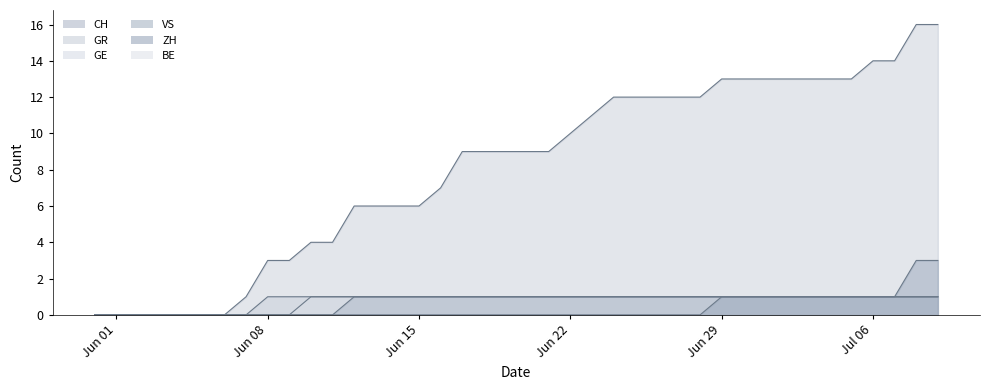

Read the GR value at 2020-06-20.

1